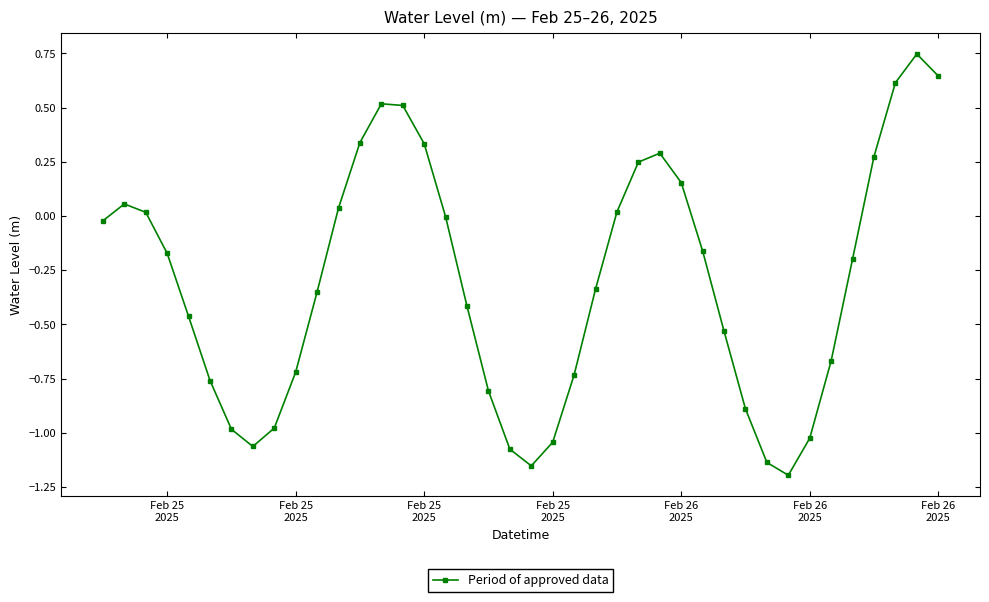

What is the difference between the maximum and second lowest values?

1.9